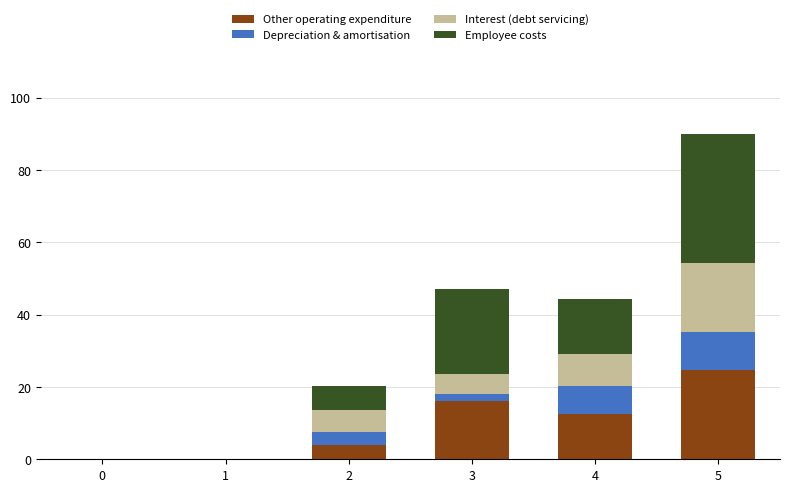

What is the sum of all Other operating expenditure values?

57.2